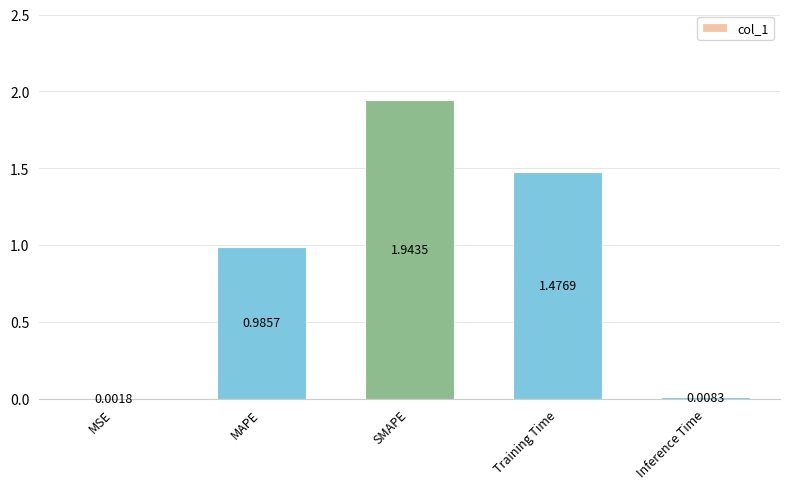

What is the ratio of the value at MAPE to the value at Training Time?

0.7